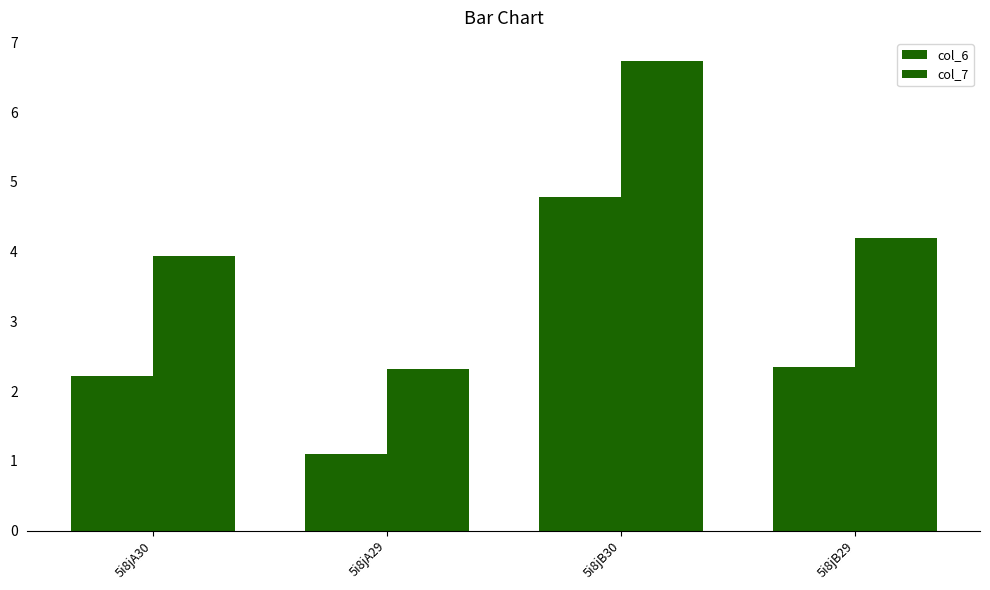

Which label corresponds to the smallest value in the chart?

5i8jA29